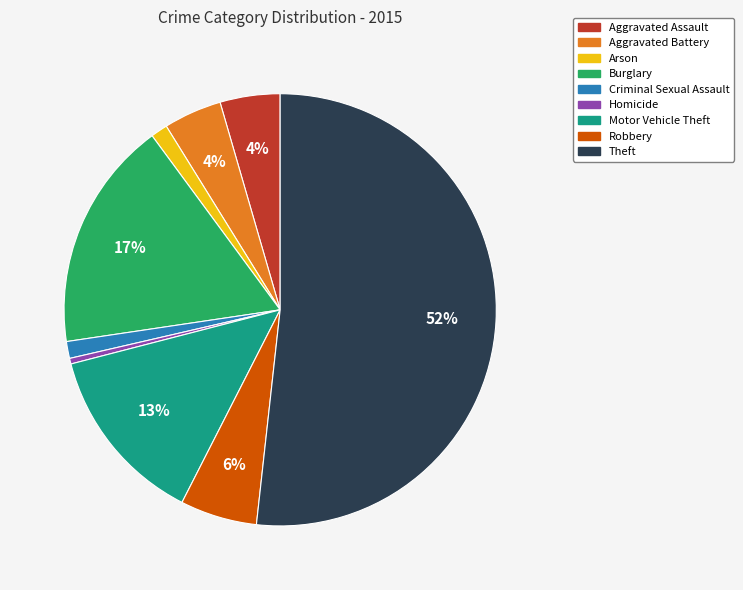

True or false: Robbery accounts for 6% of the total.

True